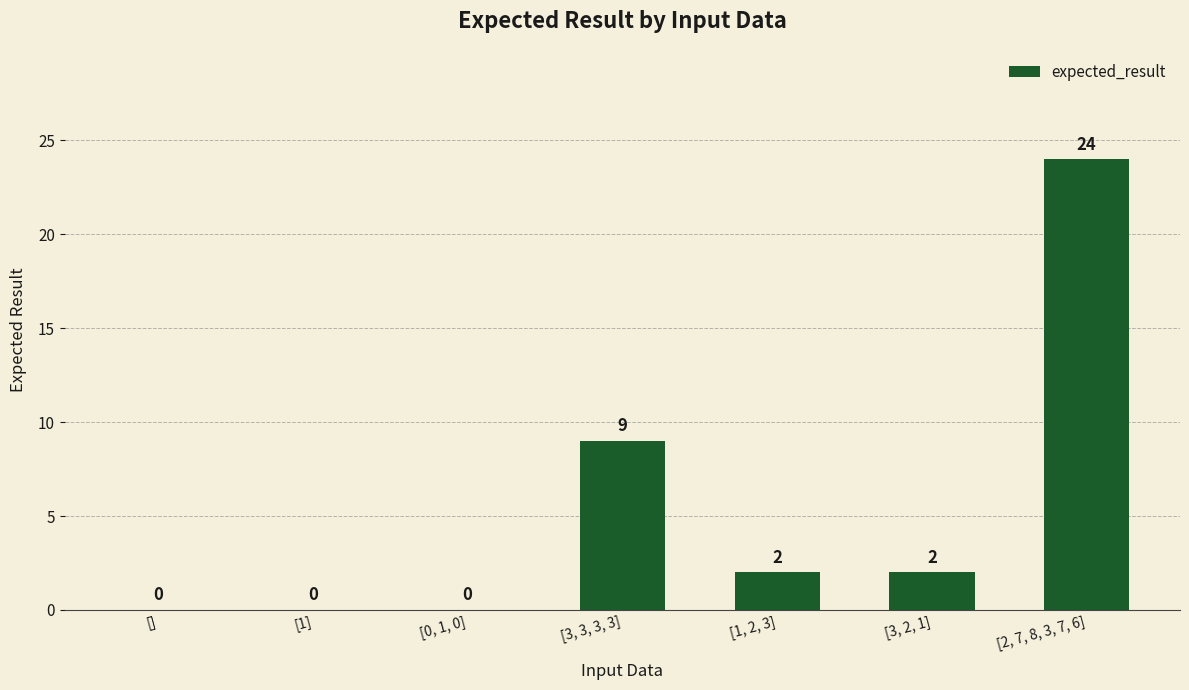

Reading right to left, transcribe all the data shown in this chart.

[2, 7, 8, 3, 7, 6]=24	[3, 2, 1]=2	[1, 2, 3]=2	[3, 3, 3, 3]=9	[0, 1, 0]=0	[1]=0	[]=0